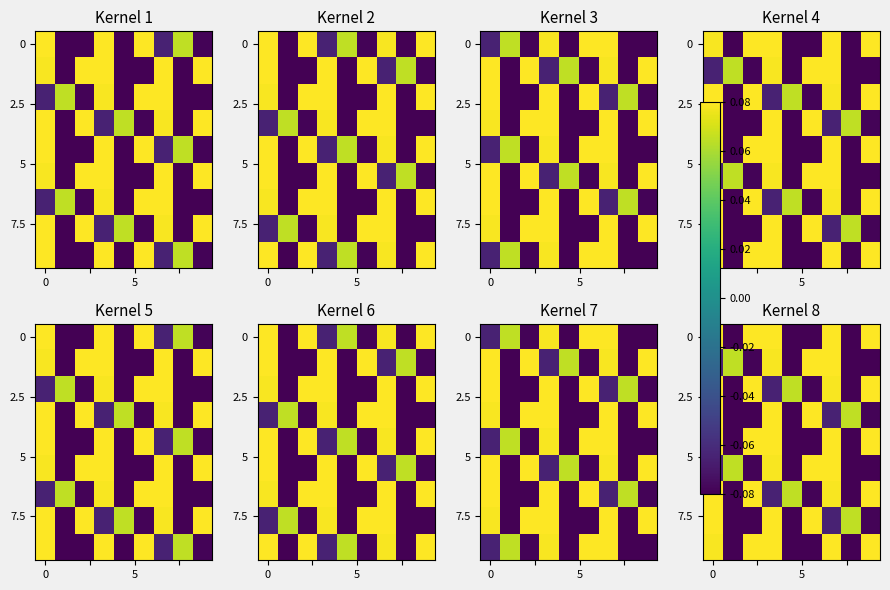

Count the 0 values in the range 0 to 1.

5